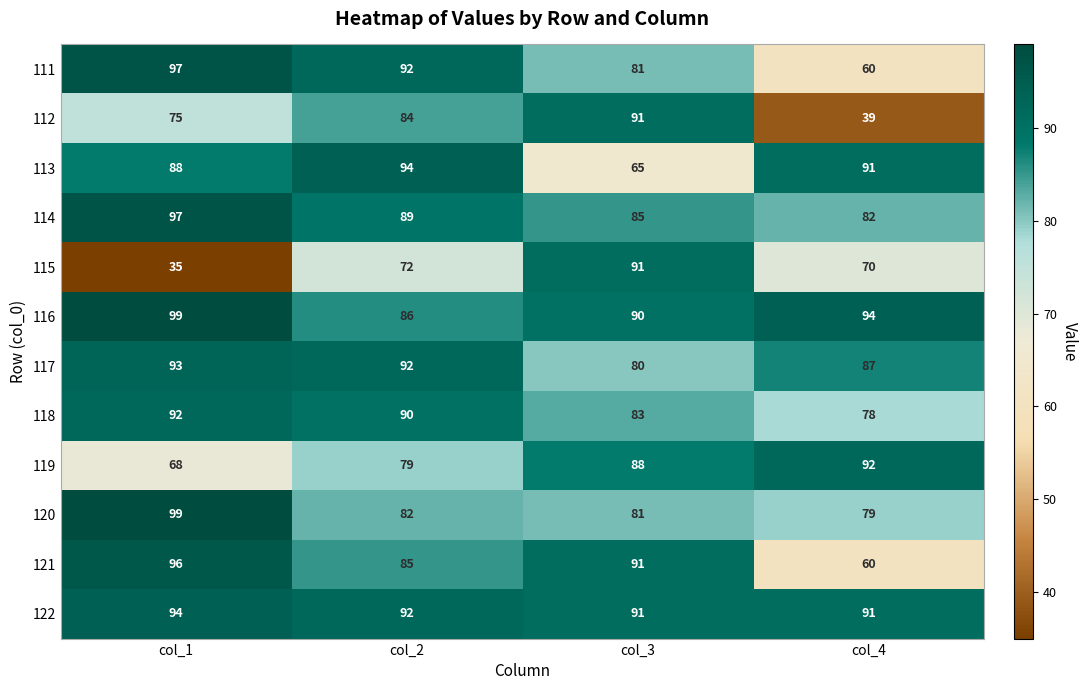

How many categories are shown in the chart?

4